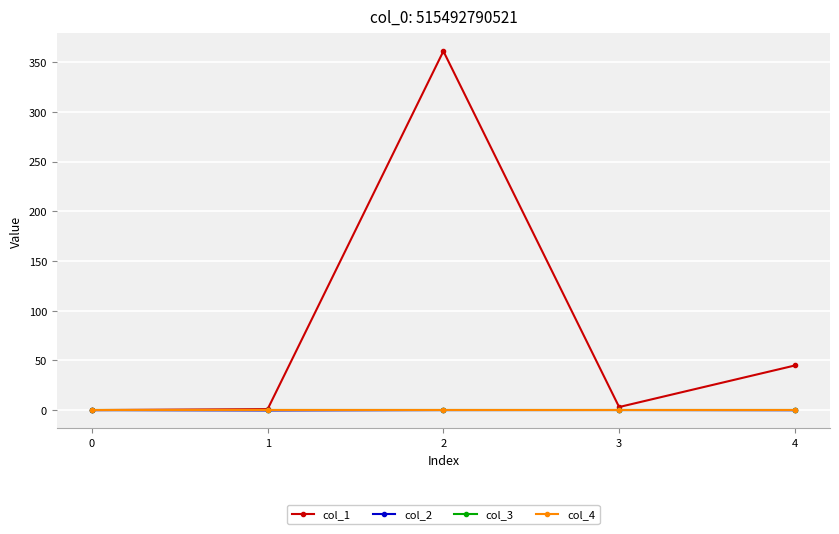

Is this an area chart (filled region under the line)?

No